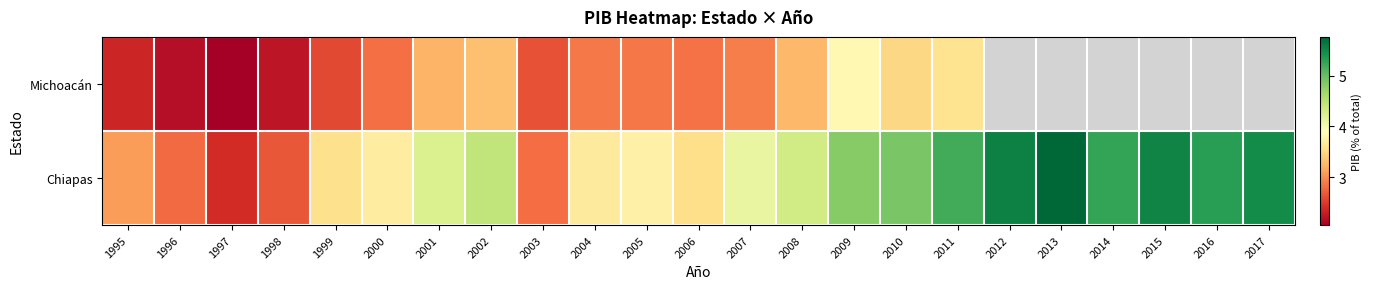

What is the difference between the maximum and minimum values in the Michoacán series?

1.8